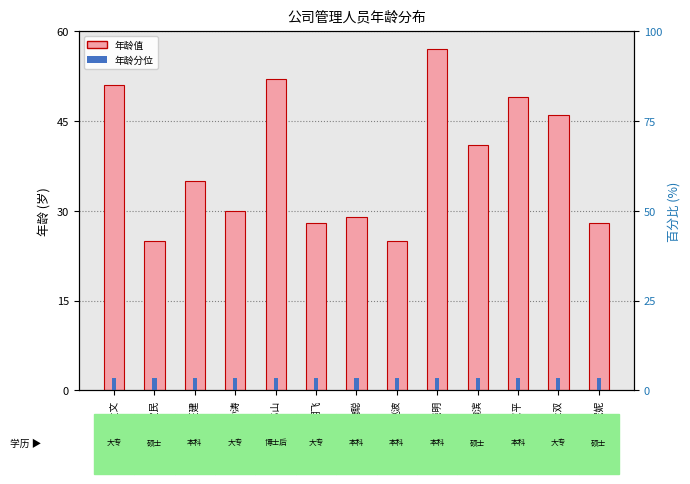

What are all the series names shown in the legend?

年龄, 年龄分位